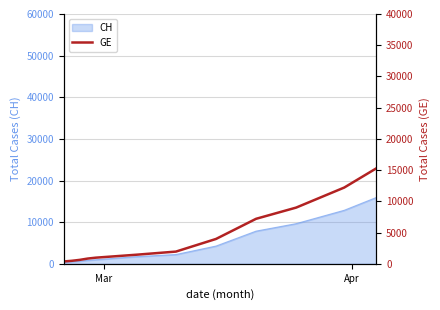

What is the maximum value for CH?

15926